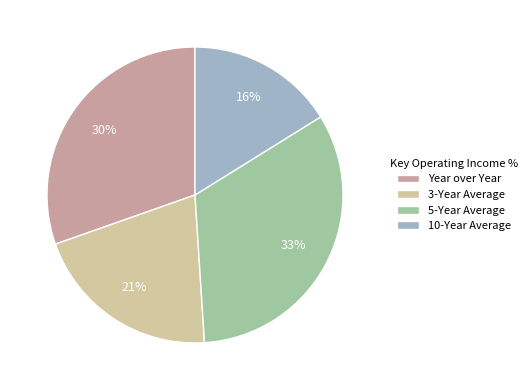

What is the smallest slice in the pie chart?

10-Year Average